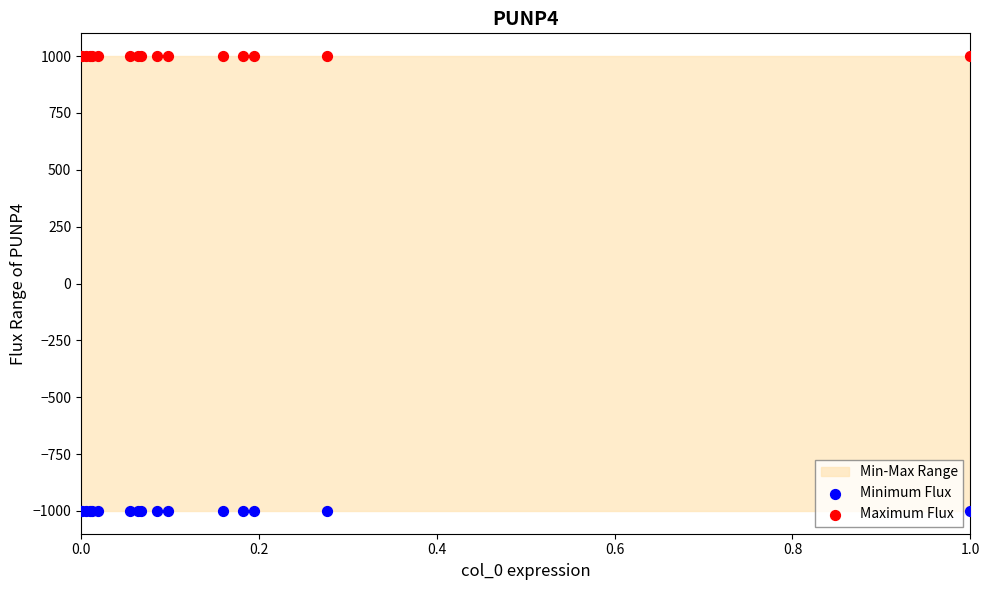

Which series contains the lowest Y value?

Minimum Flux